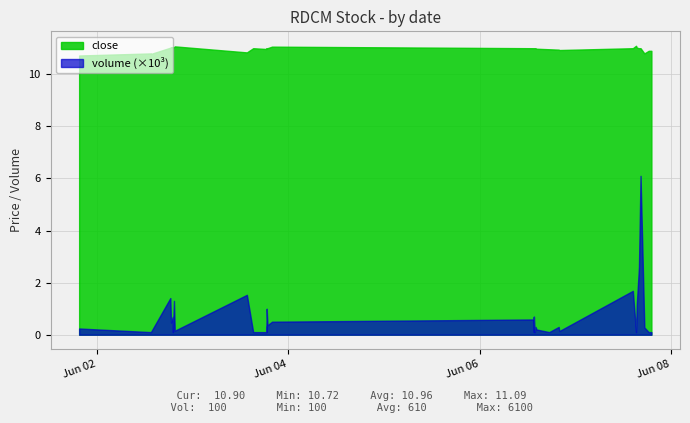

Rank the series by their average value, from highest to lowest.

close, volume (×10³)